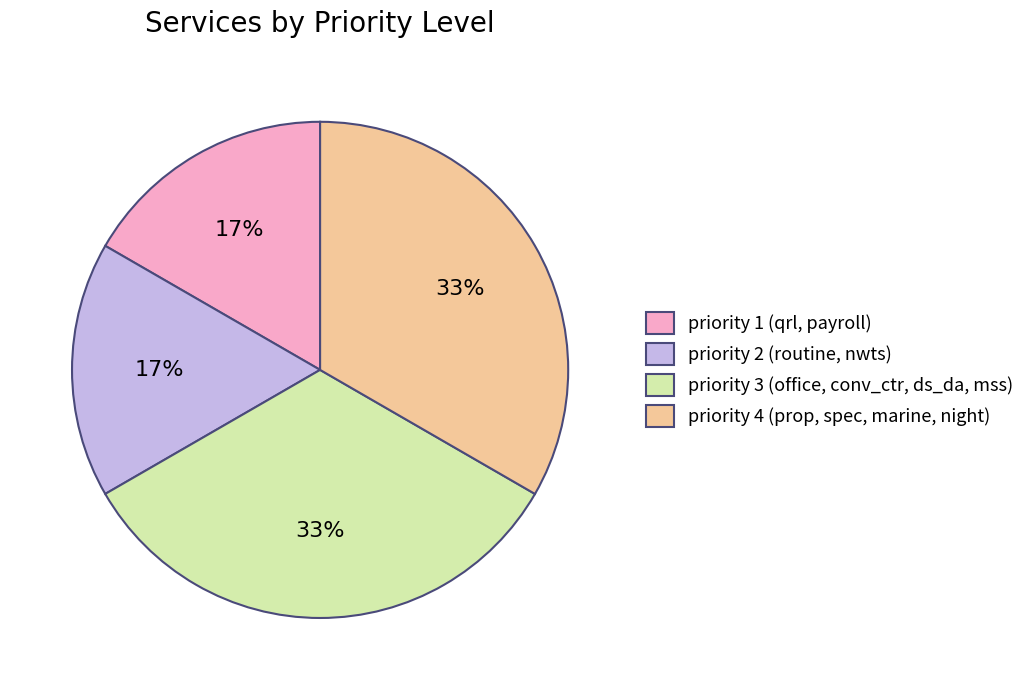

To the nearest percent, what percentage of the pie is priority 1 (qrl, payroll)?

17%